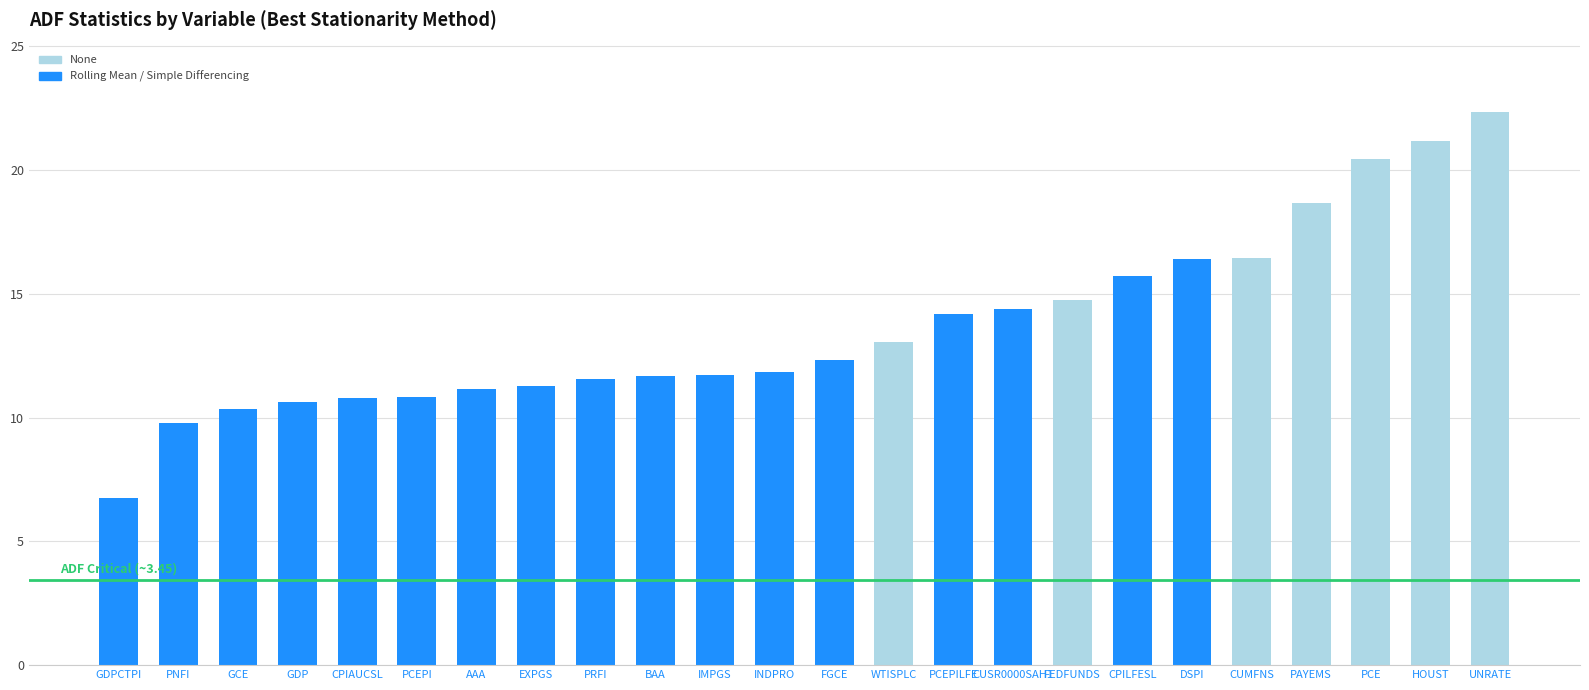

What is the change in value from EXPGS to FEDFUNDS?

+3.5